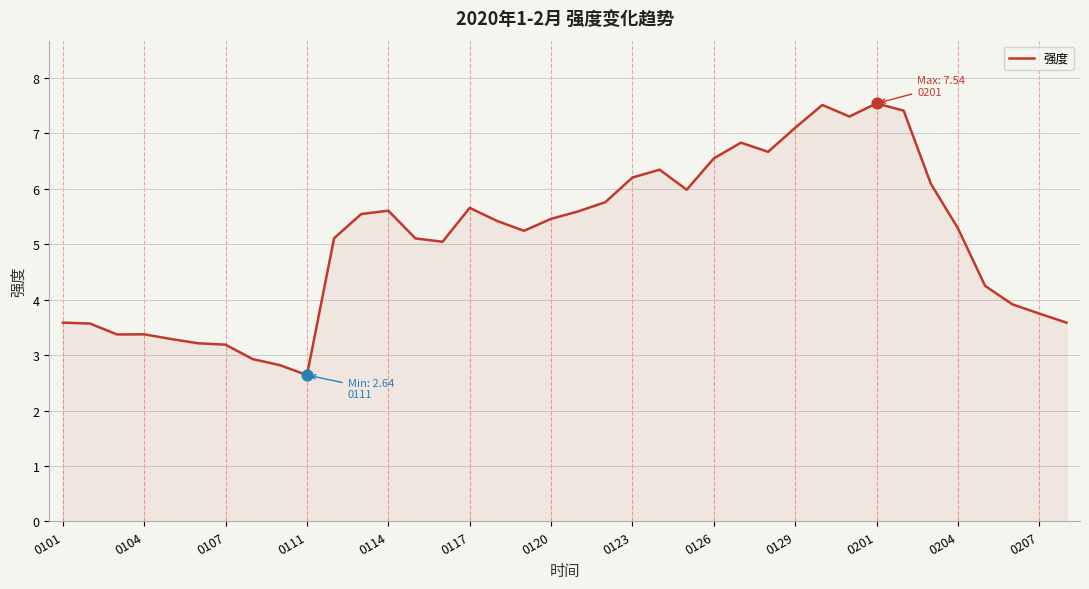

What is the maximum value shown in the chart?

7.5